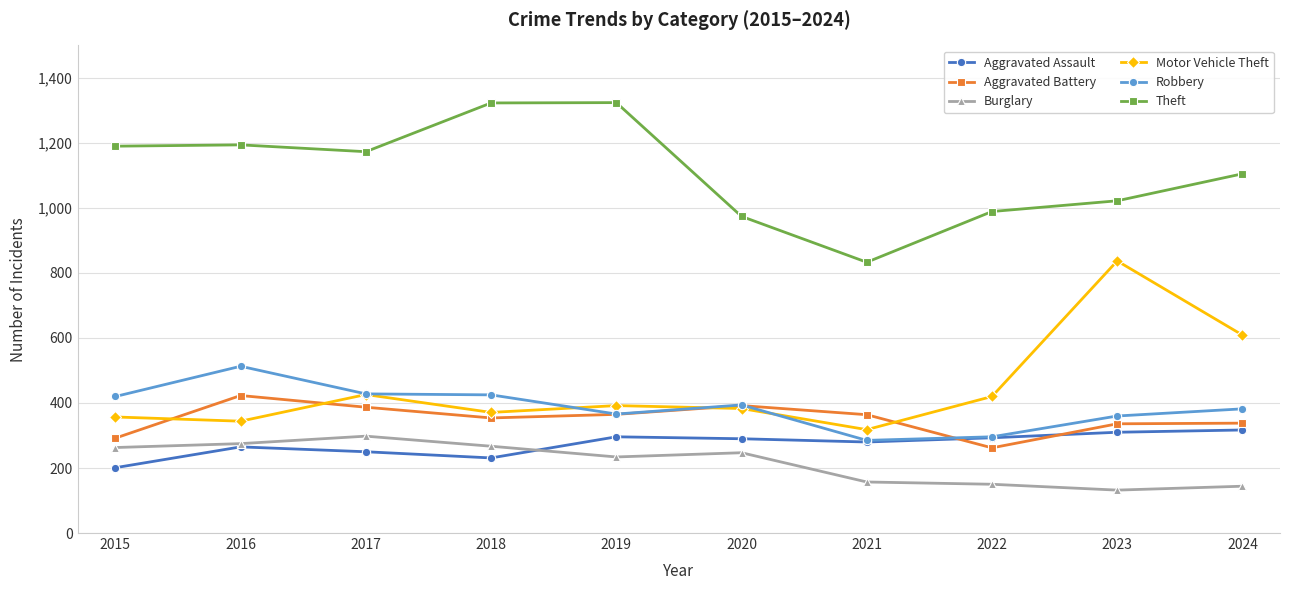

The value of Aggravated Battery at 2015 is 96. True or false?

False